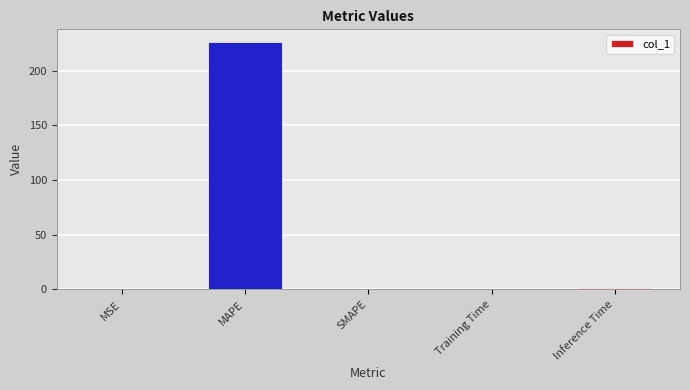

What is the sum of all values?

227.5